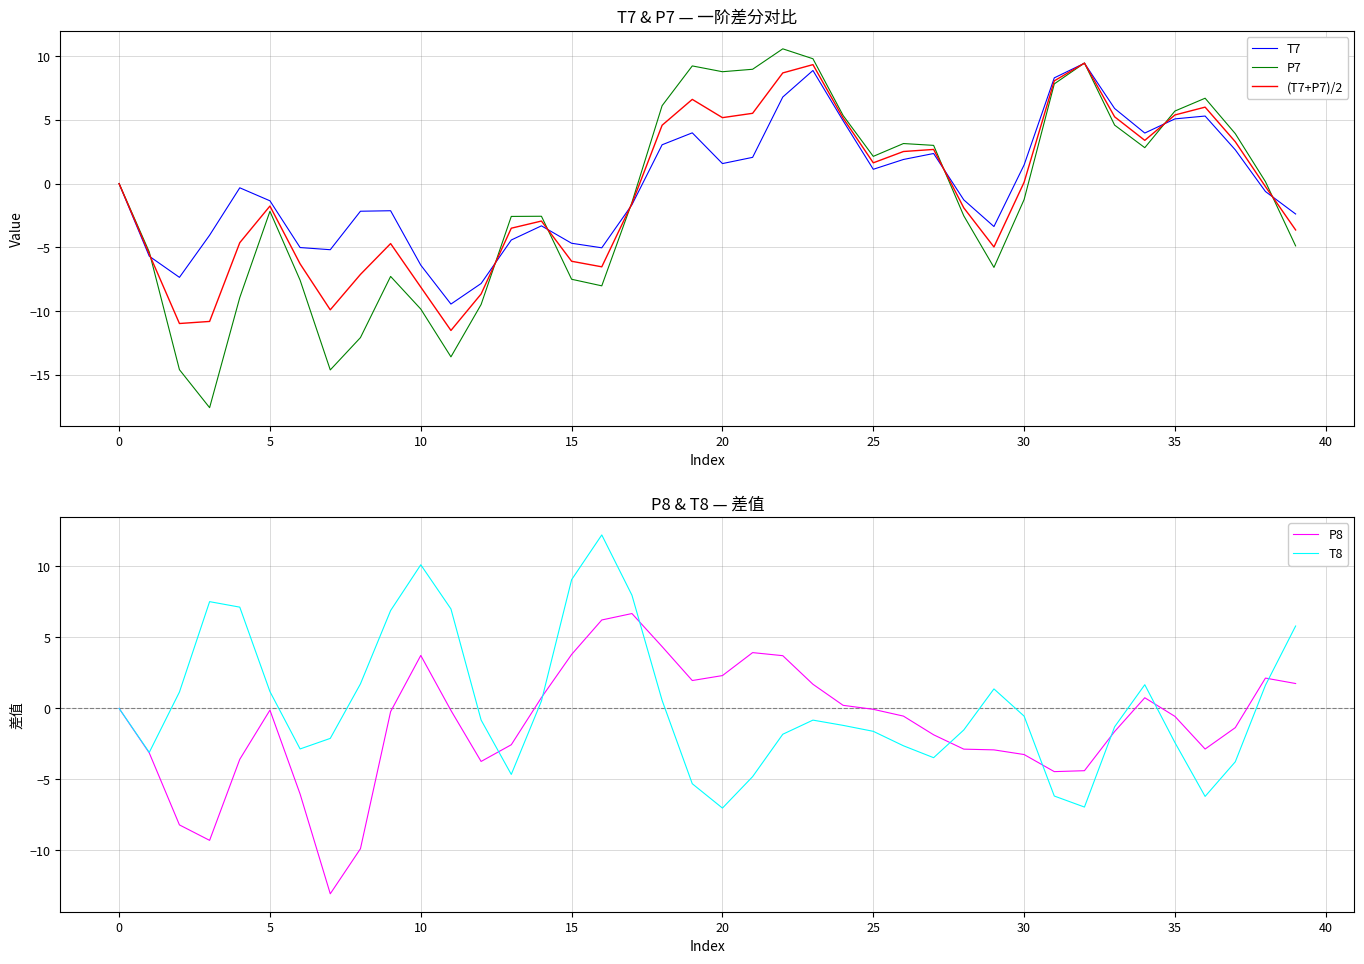

How many values in T8 are above zero?

18